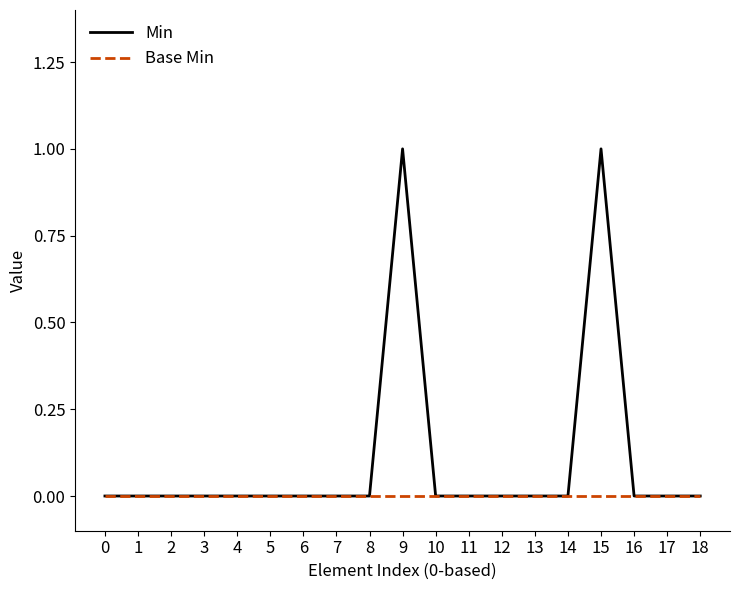

What is the difference between the maximum and minimum values in the Min series?

1